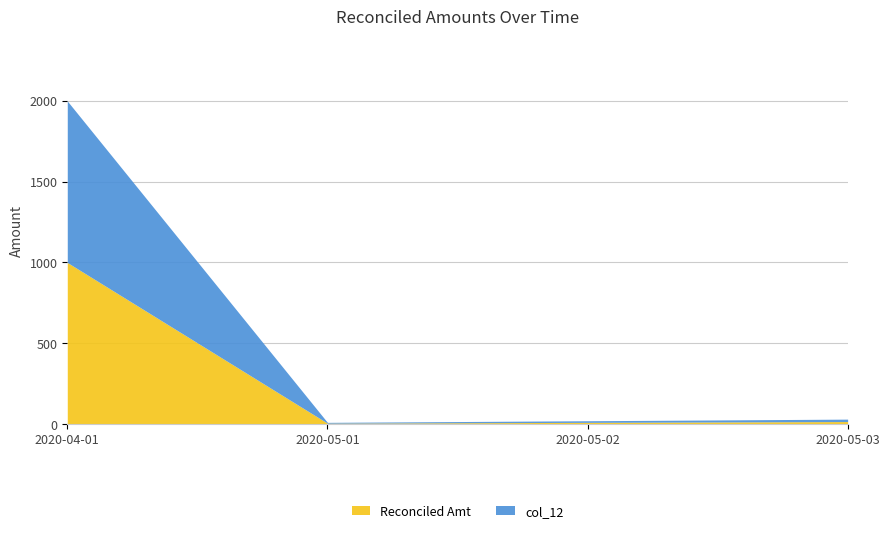

What is the value of the Reconciled Amt point at the 2nd from the left?

5